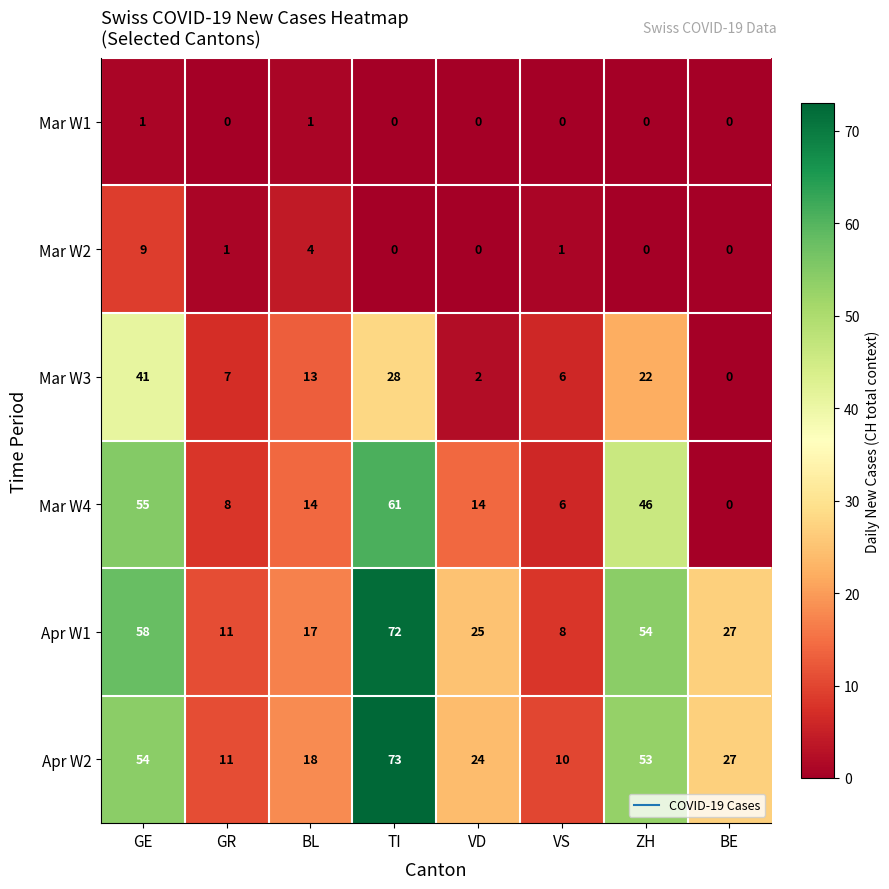

At which category is the sum across all series the highest?

TI